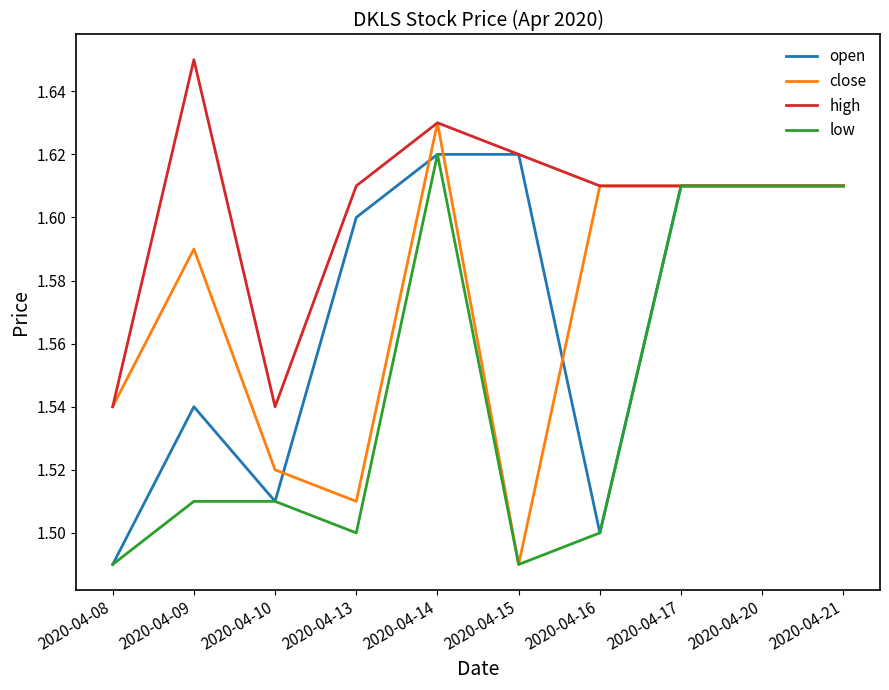

Count the number of data series in this chart.

4